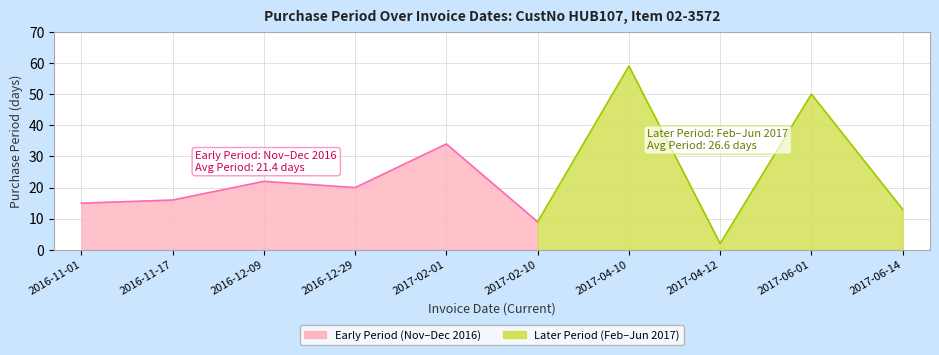

What is the value of the 1st point from the left?

15